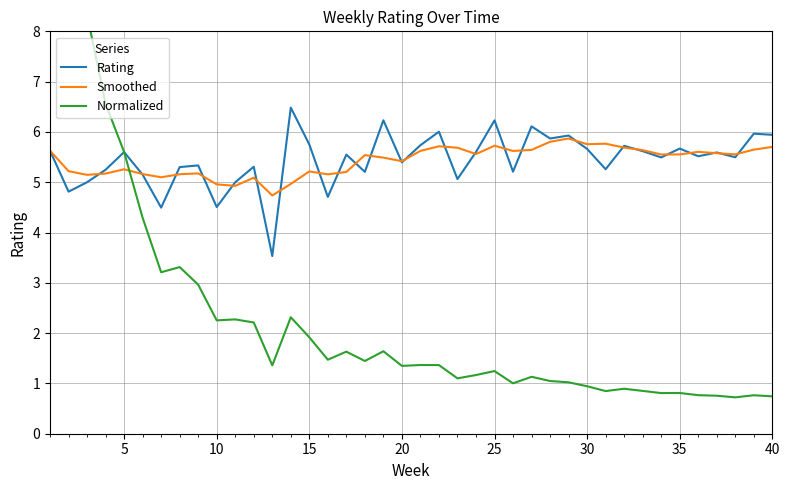

What is the smallest value displayed?

0.7